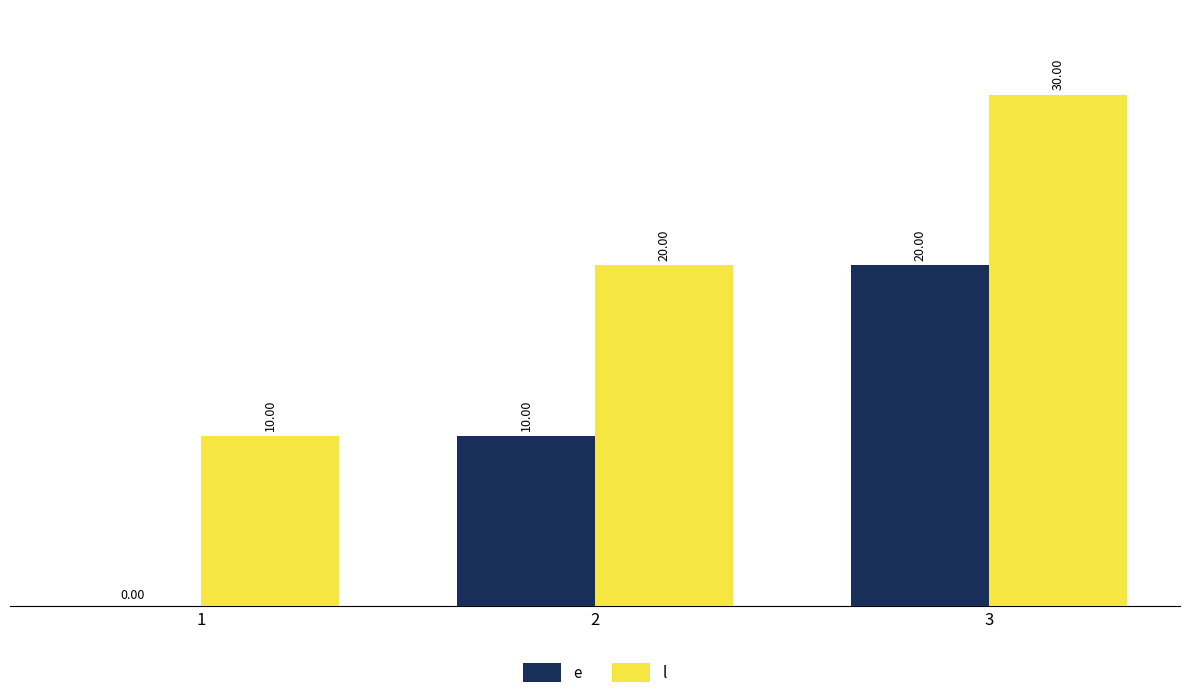

What is the sum of all l values?

60